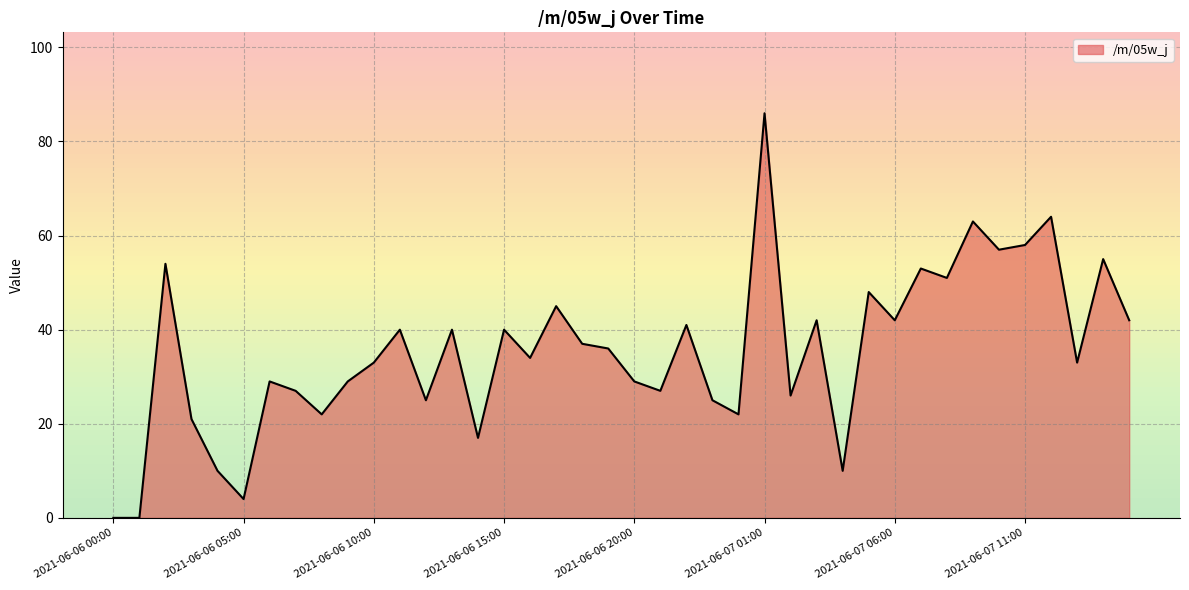

What is the maximum value shown in the chart?

86